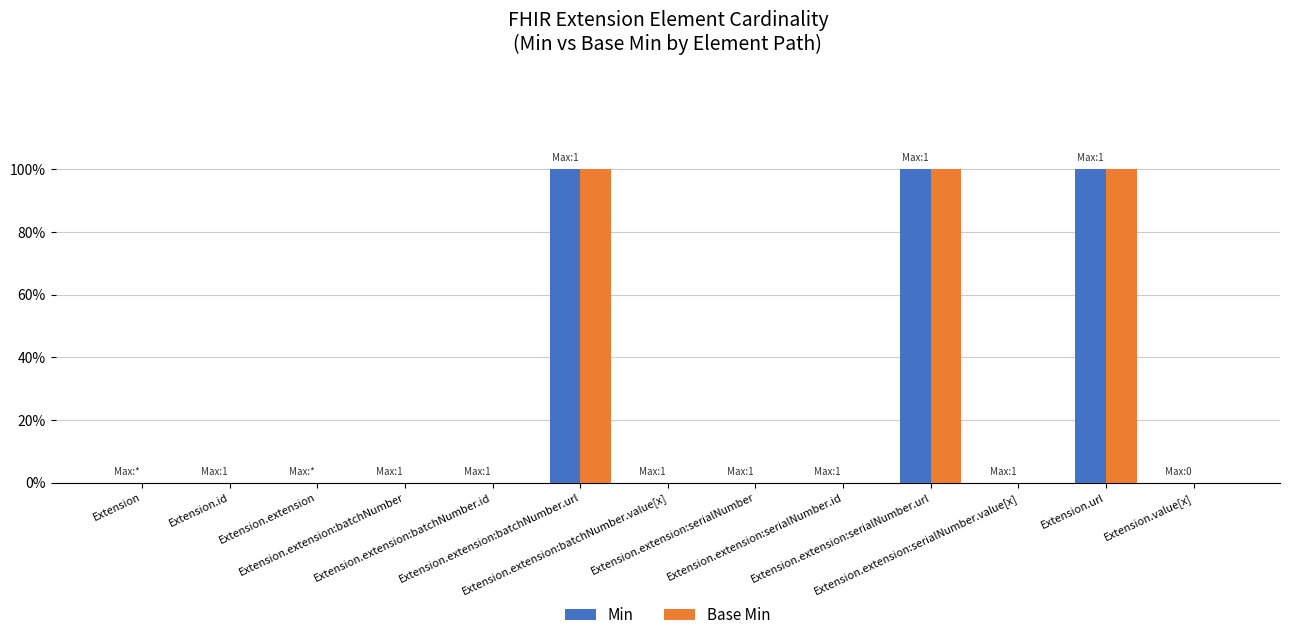

Reading right to left, what are all the values shown in this chart?

Min: 0	1	0	1	0	0	0	1	0	0	0	0	0
Base Min: 0	1	0	1	0	0	0	1	0	0	0	0	0